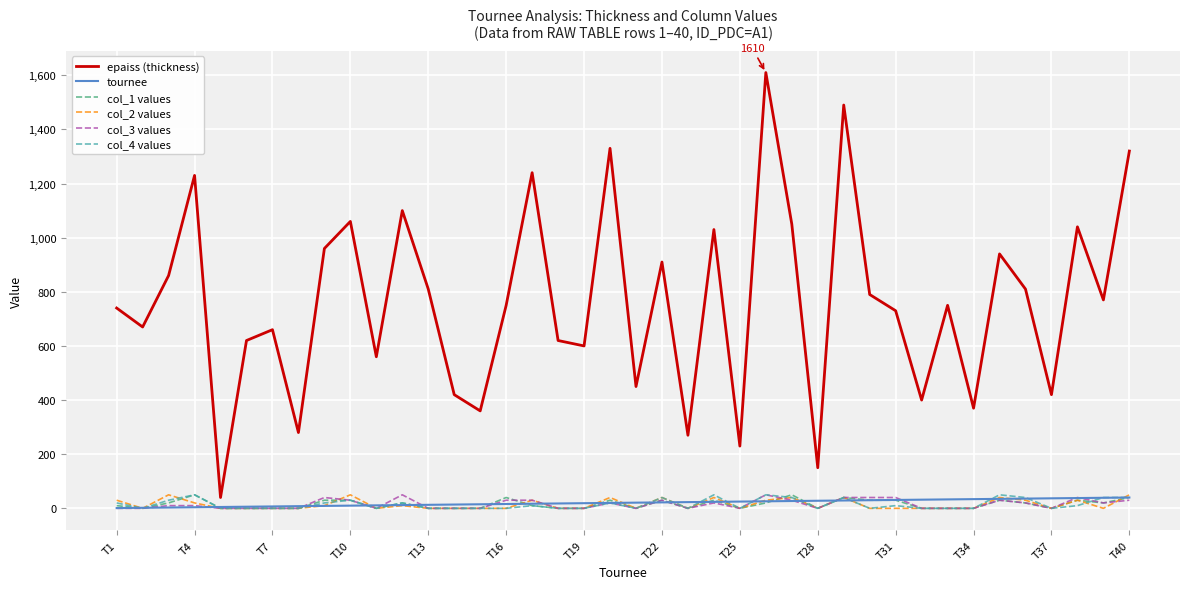

Which series has the widest spread of values?

epaiss (thickness)